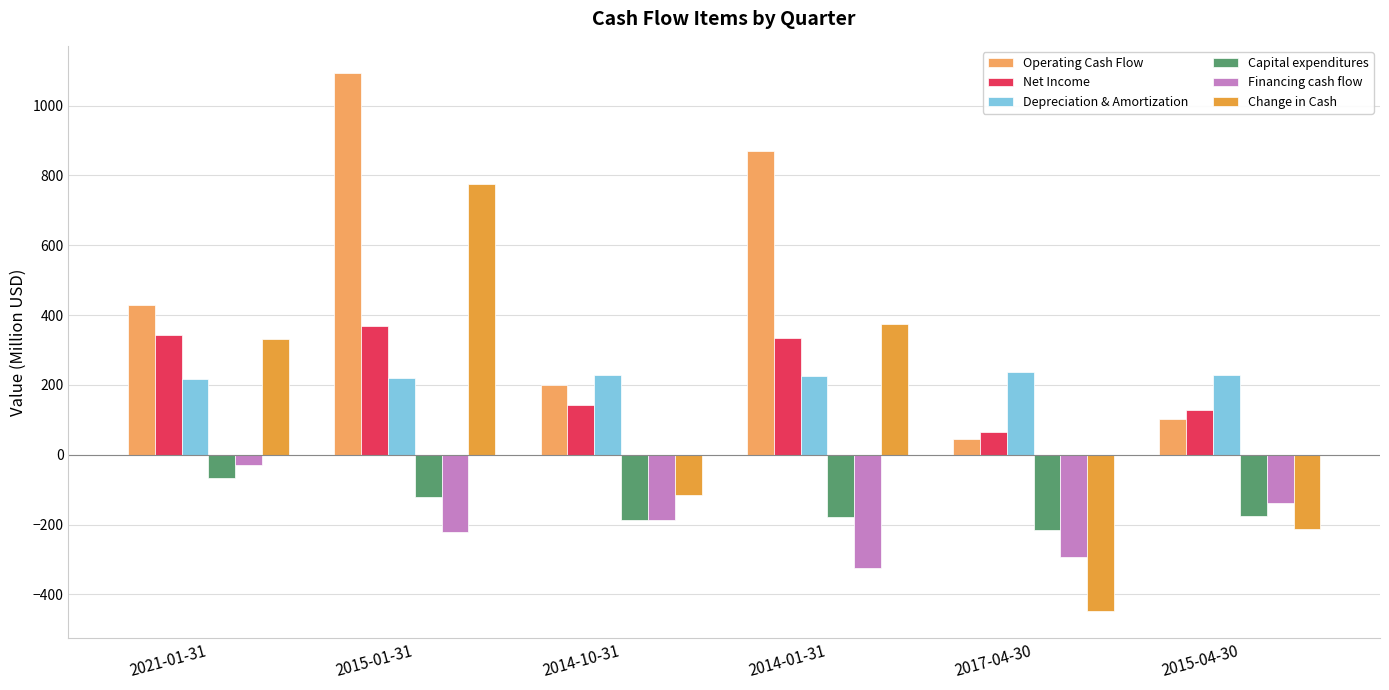

What is the total value across all series at 2015-04-30?

-71